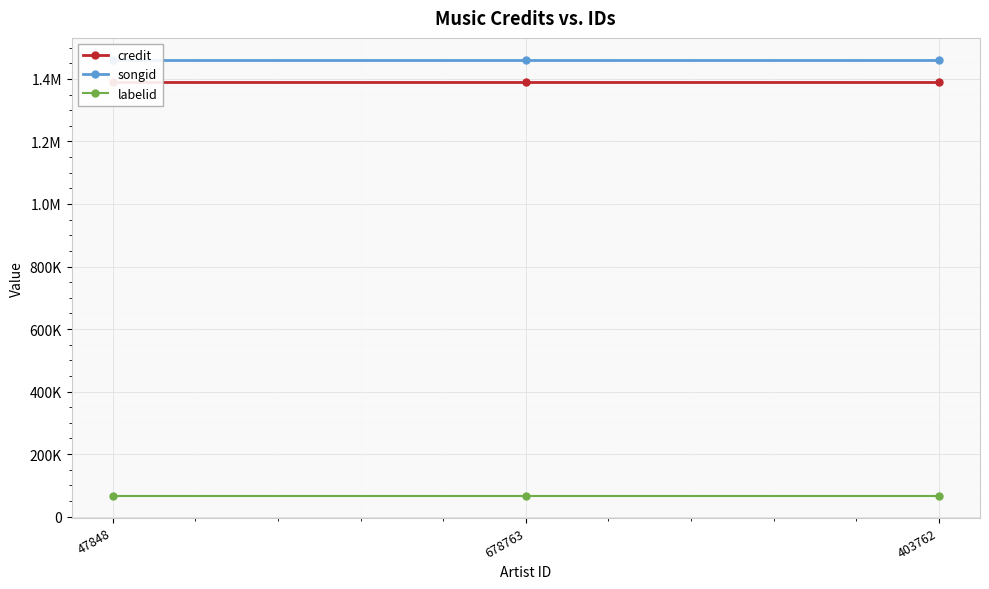

What is the sum of the labelid values at 47848 and 403762?

133700